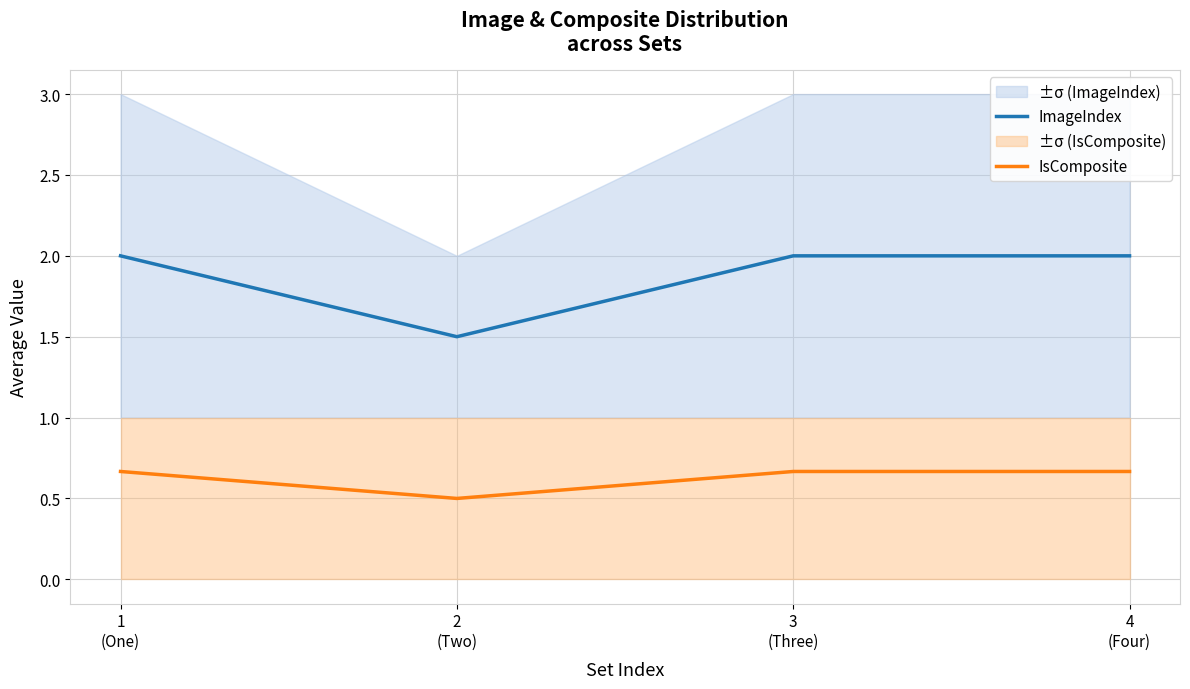

Rank the series at 3
(Three) from highest to lowest value.

ImageIndex, IsComposite